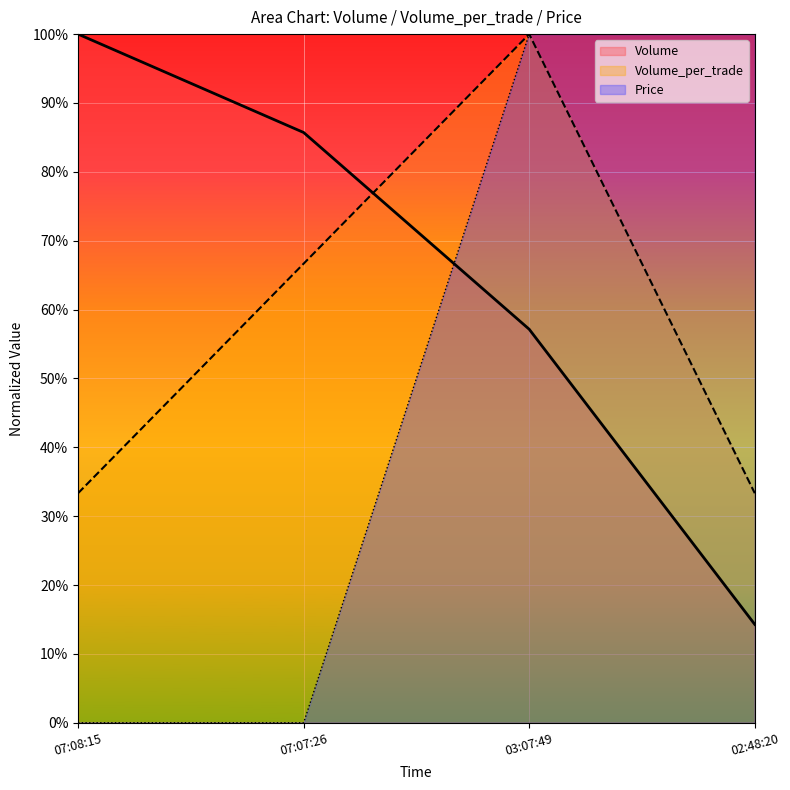

Which series has the largest range (max minus min)?

Price